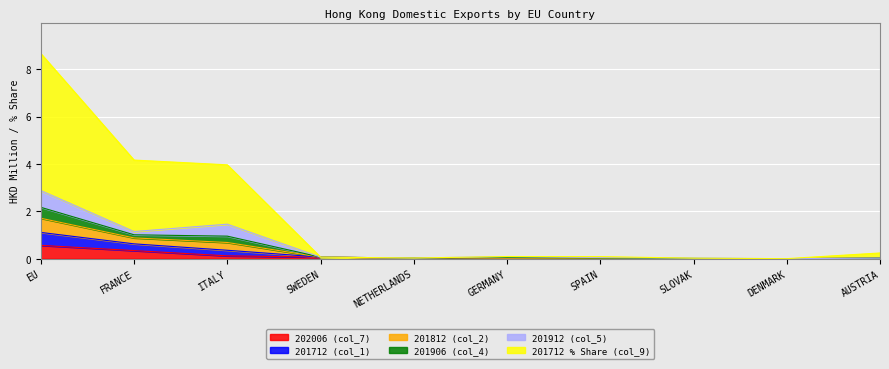

List the labels in order of 201712 % Share (col_9) value, largest first.

EU, FRANCE, ITALY, SWEDEN, NETHERLANDS, AUSTRIA, GERMANY, SPAIN, DENMARK, SLOVAK